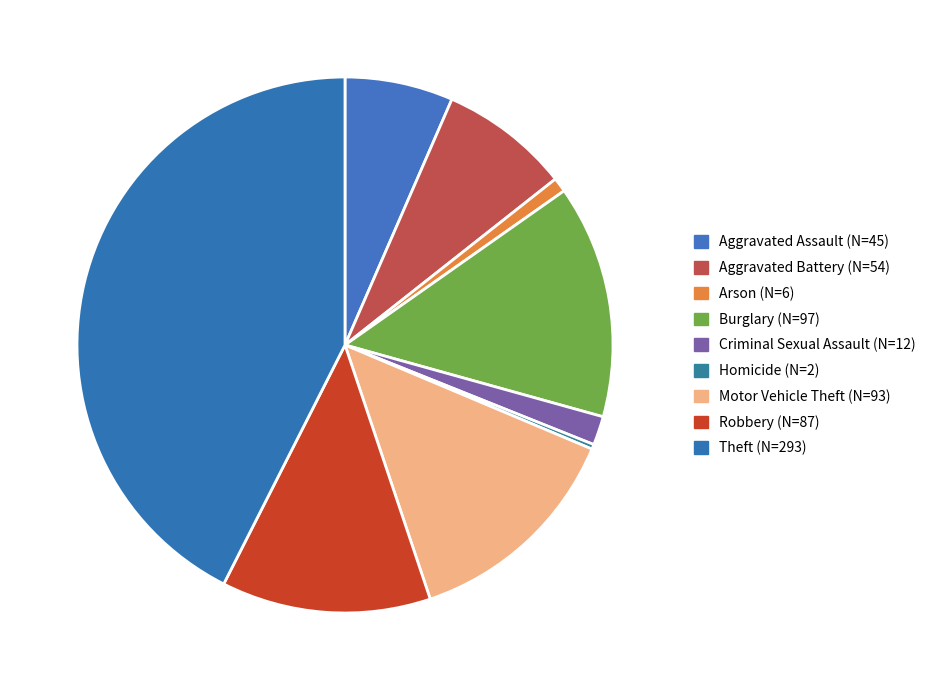

What percentage is the Aggravated Assault slice, to the nearest percent?

7%